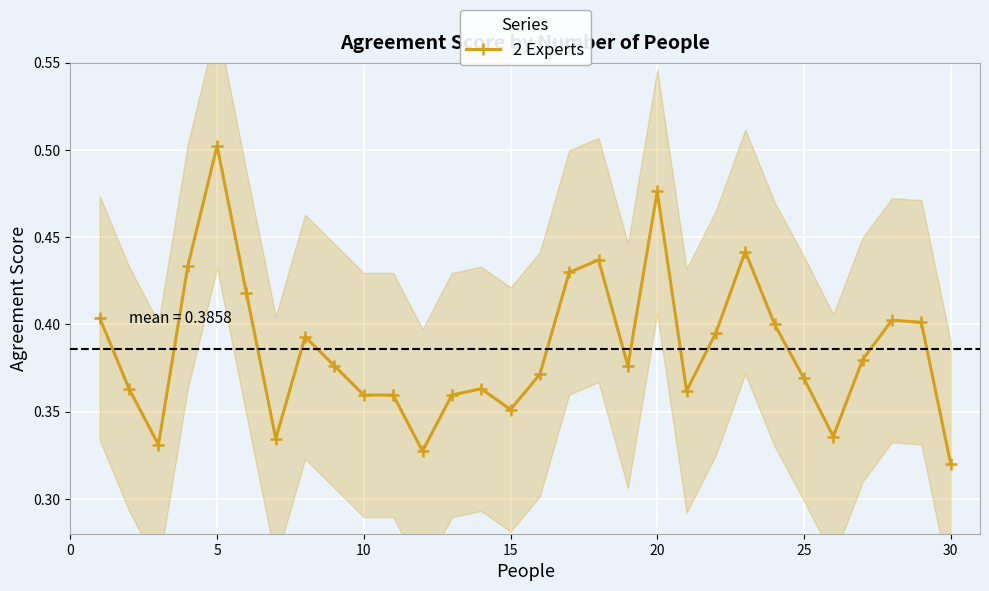

What is the minimum value shown in the chart?

0.3